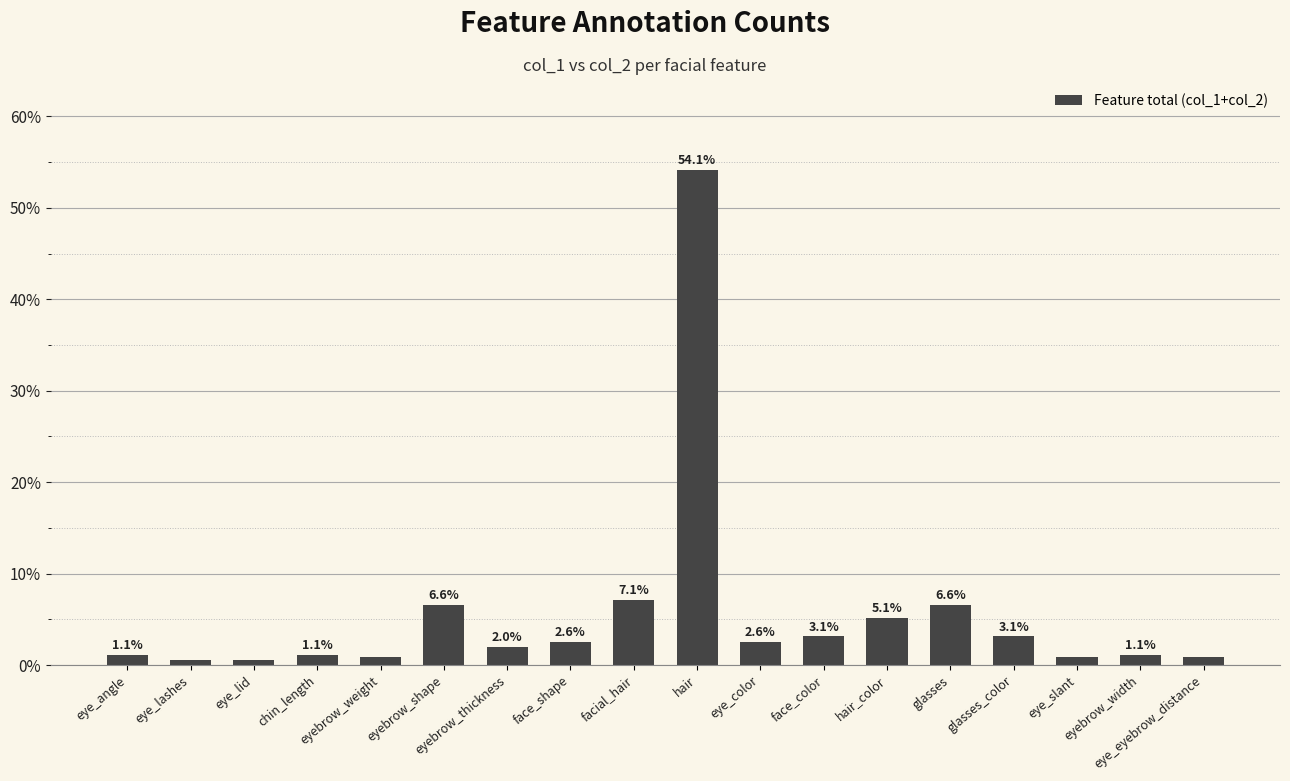

What is the value of the 8th bar from the left?

2.6